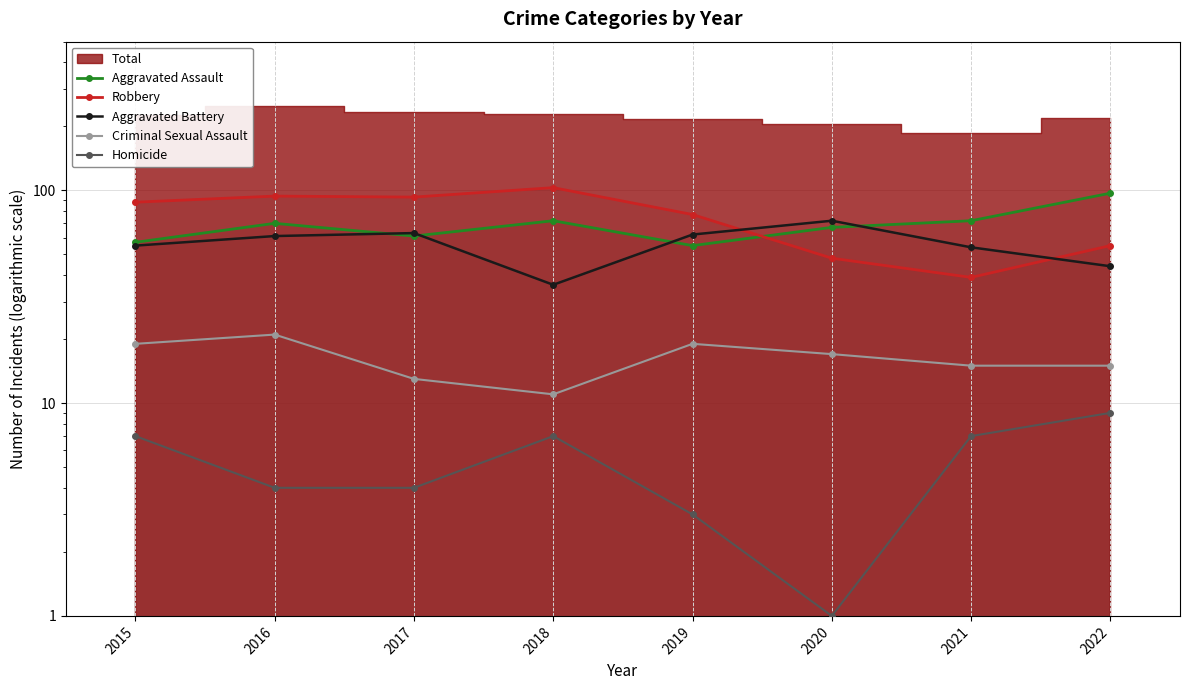

Which series has the widest spread of values?

Robbery